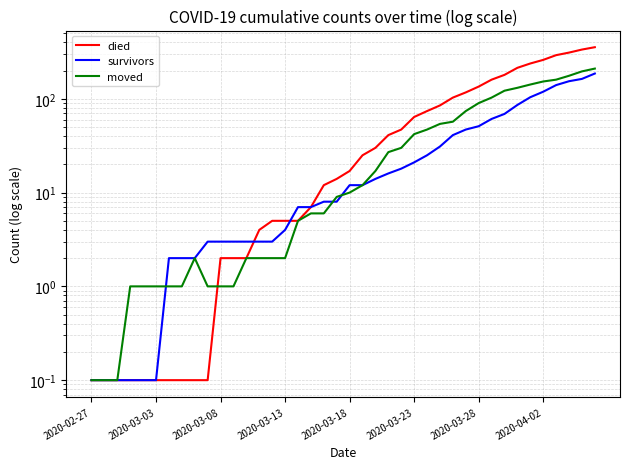

What is the maximum value for survivors?

186.0